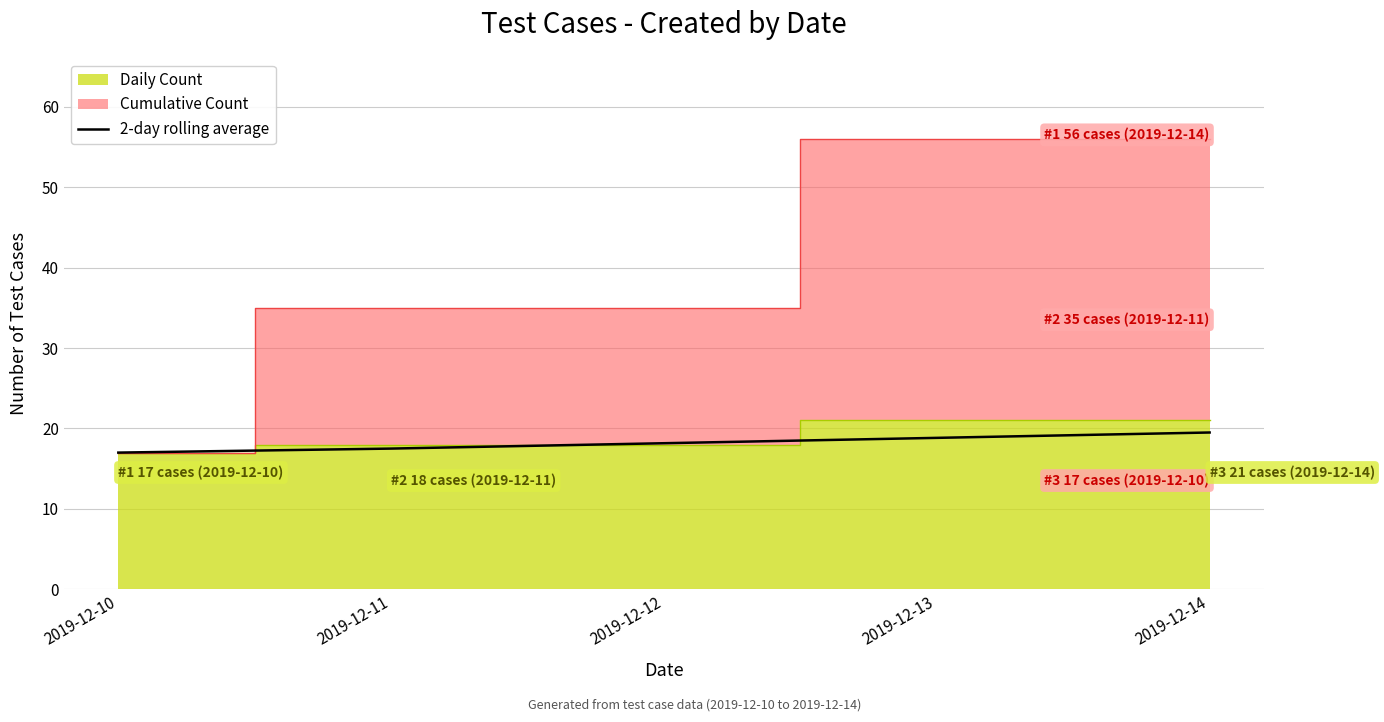

What is the highest value of the 2-day rolling average series?

19.5